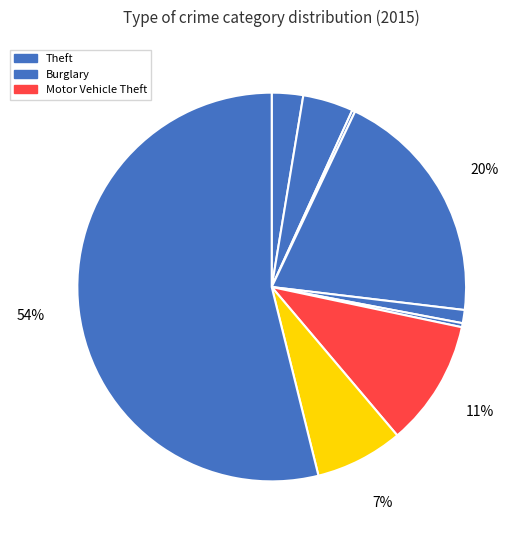

To the nearest percent, what is the average slice percentage?

11%